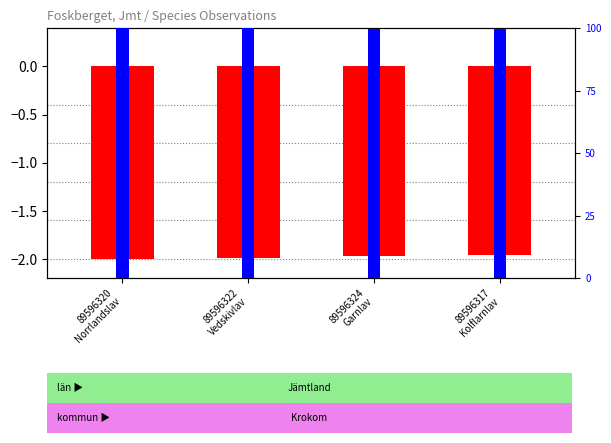

Is it true that the value at 89596320
Norrlandslav is -2.0?

True